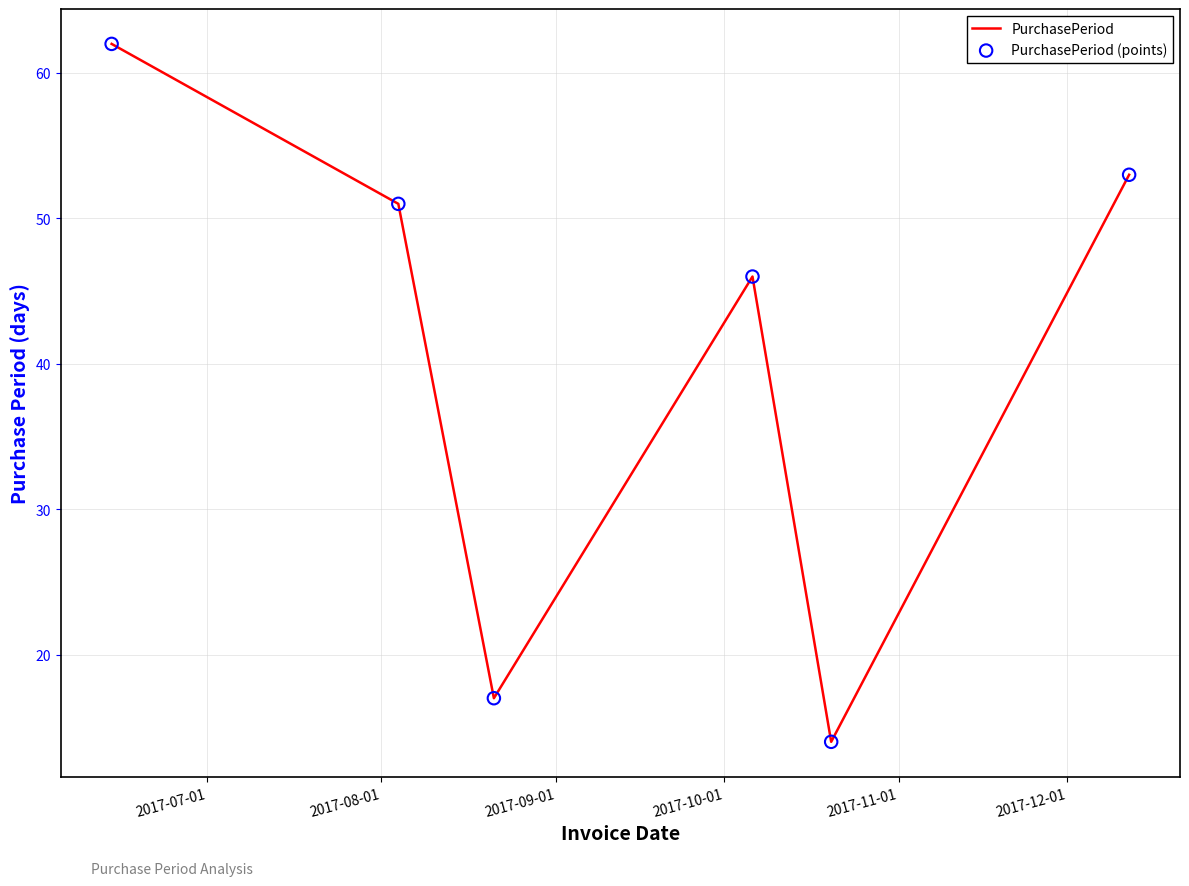

What is the minimum value shown in the chart?

14